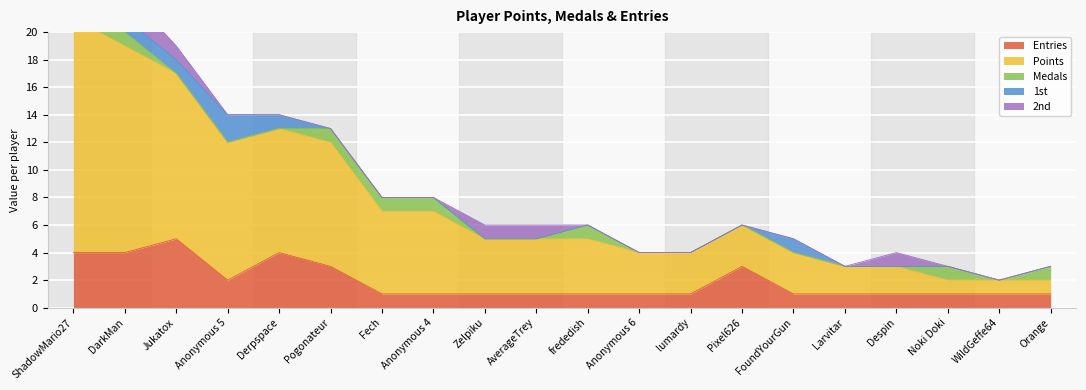

Reading left to right, transcribe all the data shown in this chart.

Entries: 4	4	5	2	4	3	1	1	1	1	1	1	1	3	1	1	1	1	1	1
Points: 17	15	12	10	9	9	6	6	4	4	4	3	3	3	3	2	2	1	1	1
Medals: 2	1	0	0	0	1	1	1	0	0	1	0	0	0	0	0	0	1	0	1
1st: 1	1	1	2	1	0	0	0	0	0	0	0	0	0	1	0	0	0	0	0
2nd: 1	2	1	0	0	0	0	0	1	1	0	0	0	0	0	0	1	0	0	0